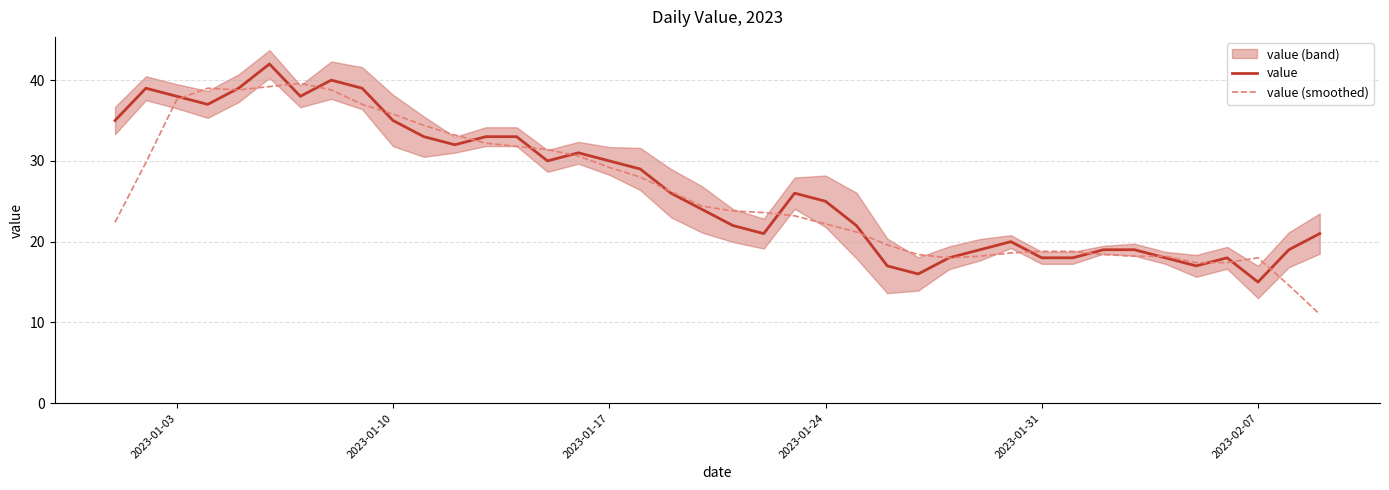

Rank the series by their average value, from lowest to highest.

value (smoothed), value